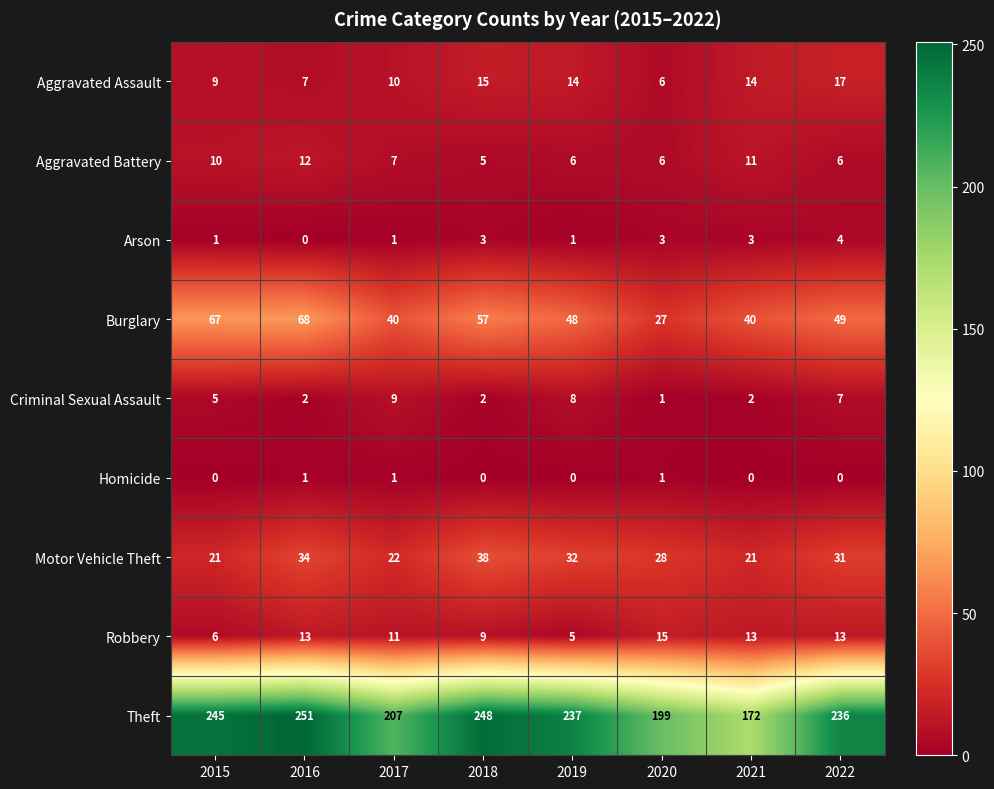

At how many categories does at least one series exceed 127?

8